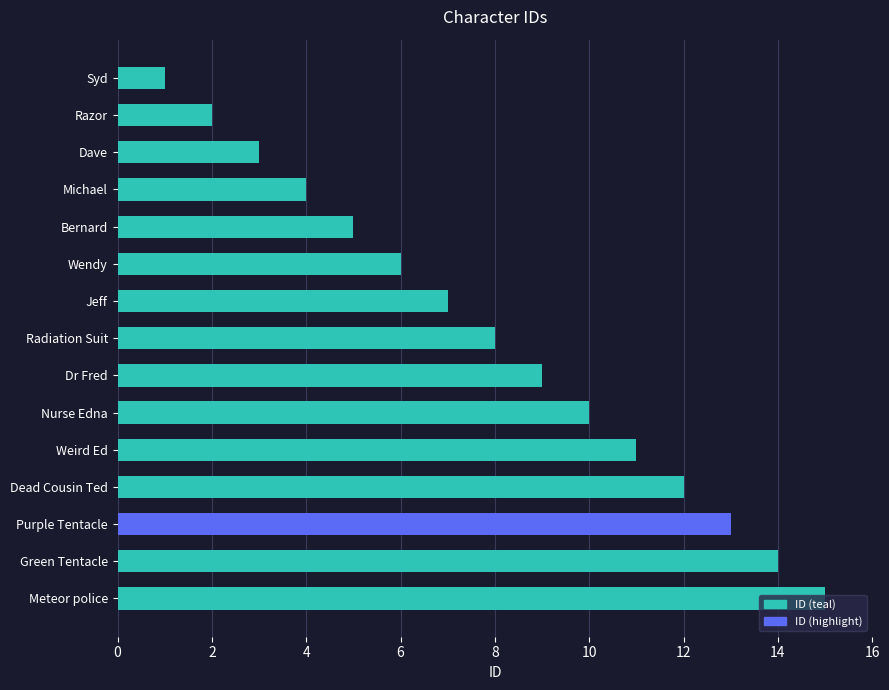

What is the average value?

8